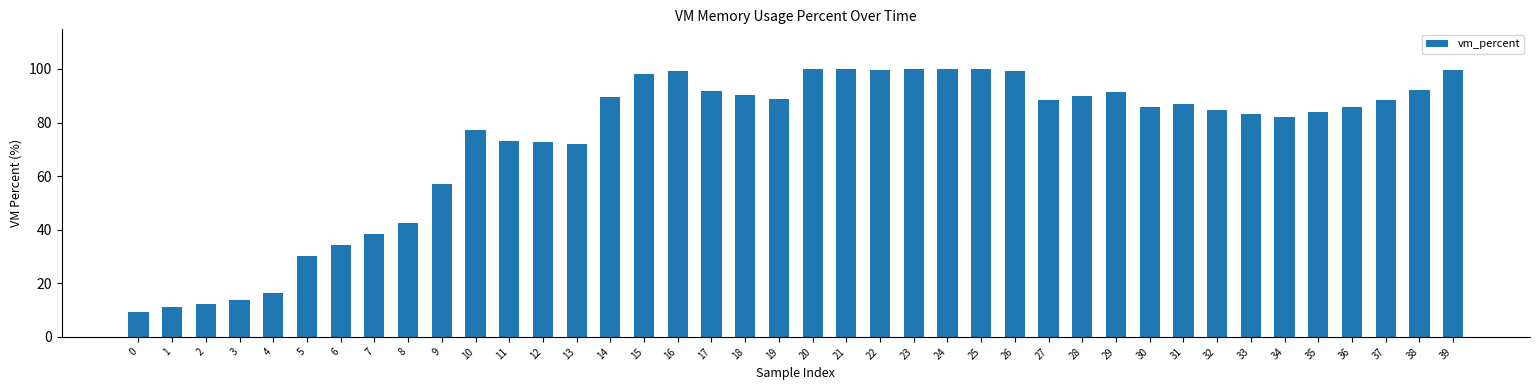

What is the value of the 34th bar from the left?

83.1